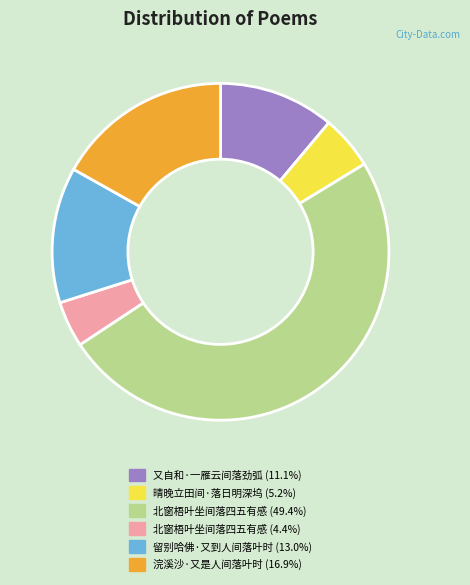

Is there any slice that represents more than half of the pie?

No